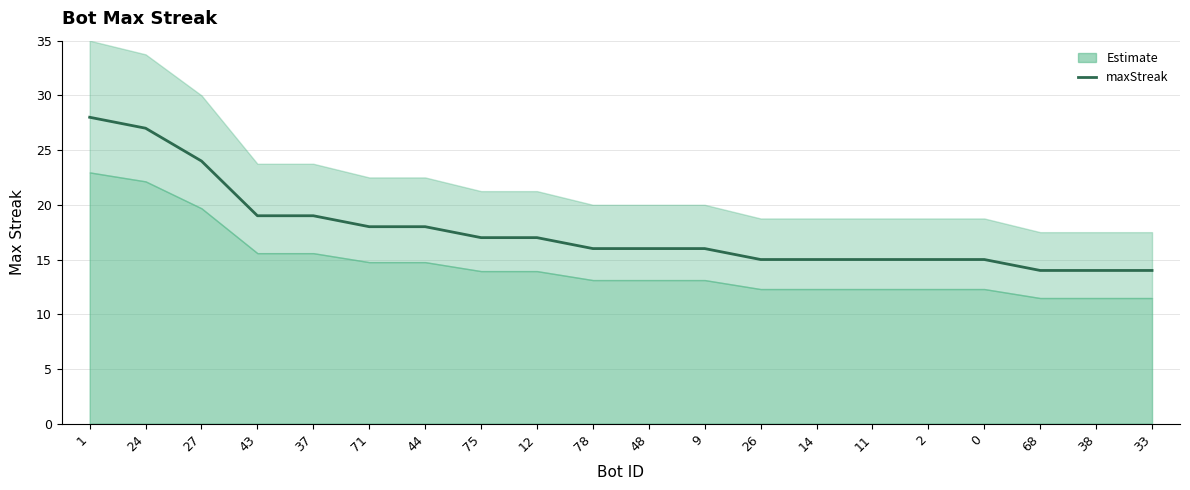

Which category has the lowest value across all series?

68